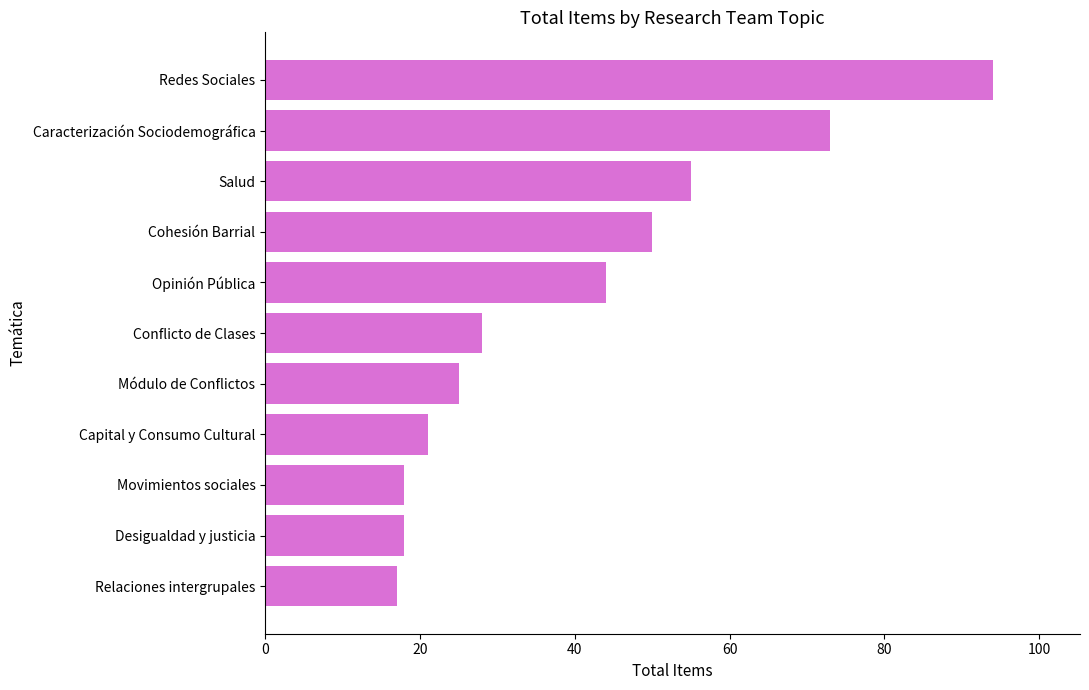

What is the ratio of the value at Desigualdad y justicia to the value at Cohesión Barrial?

0.4